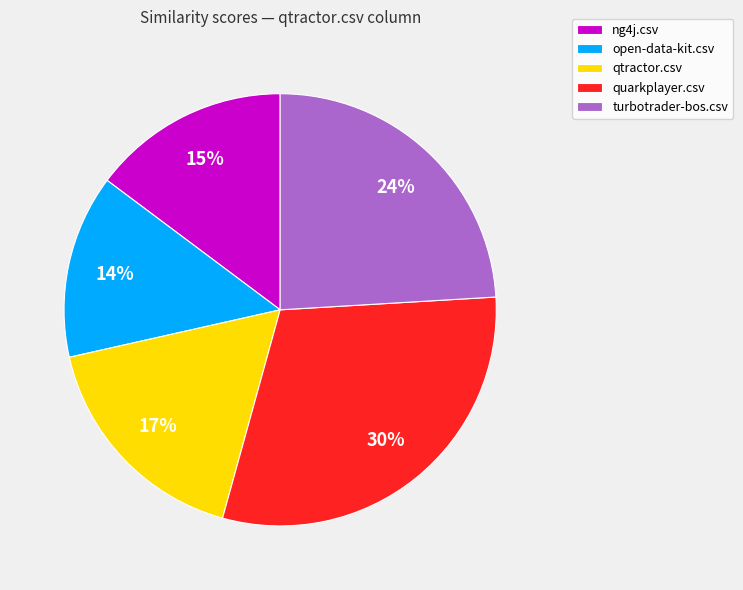

To the nearest percent, what is the difference between the largest and smallest slice percentages?

16%